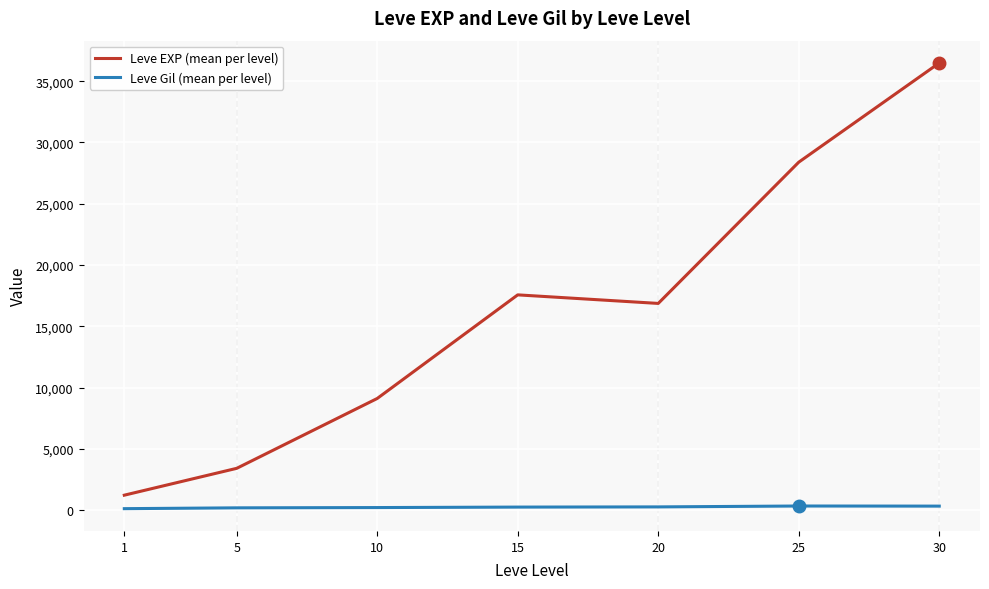

What is the average value of the Leve Gil (mean per level) series?

235.0